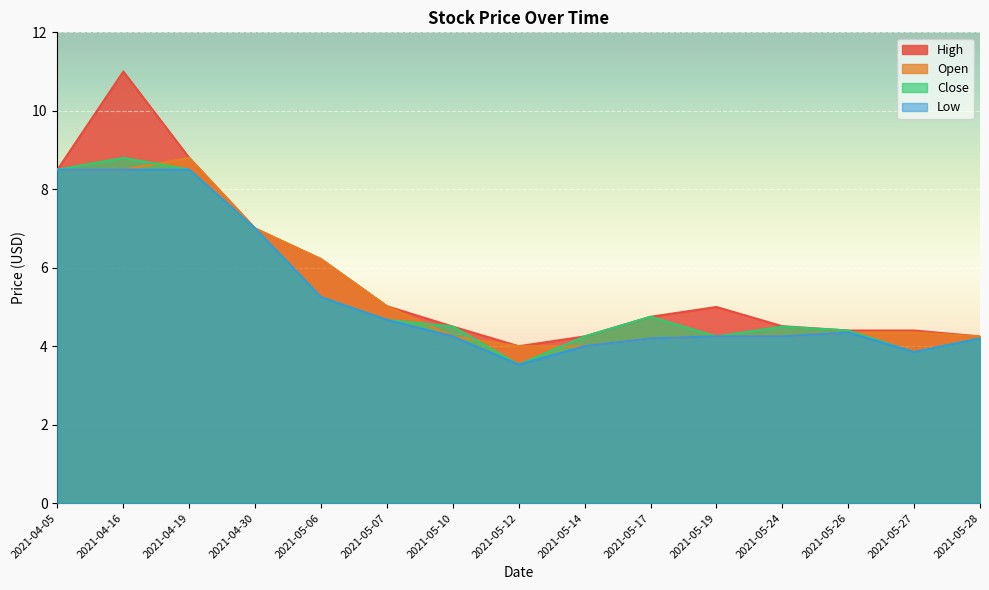

Reading left to right, extract all data points from this chart.

High: 8.5	11.0	8.8	7.0	6.2	5.0	4.5	4.0	4.2	4.8	5.0	4.5	4.4	4.4	4.2
Open: 8.5	8.5	8.8	7.0	6.2	5.0	4.2	4.0	4.0	4.2	4.2	4.2	4.3	4.3	4.2
Close: 8.5	8.8	8.5	7.0	5.2	4.7	4.5	3.5	4.2	4.8	4.2	4.5	4.4	3.8	4.2
Low: 8.5	8.5	8.5	7.0	5.2	4.7	4.2	3.5	4.0	4.2	4.2	4.2	4.3	3.8	4.2